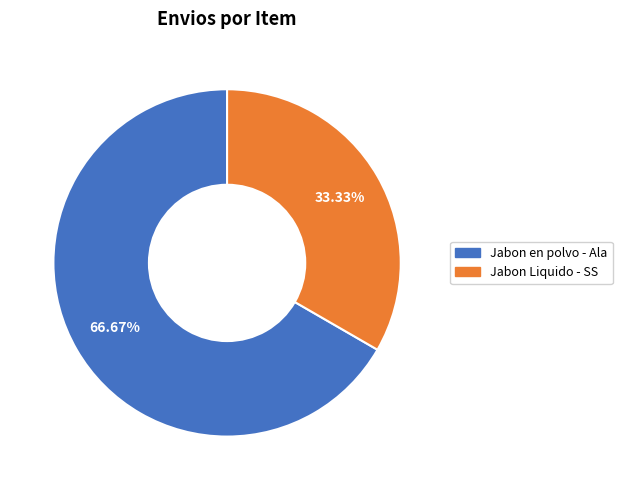

Approximately how many times larger is the value at Jabon en polvo - Ala compared to Jabon Liquido - SS?

2.0